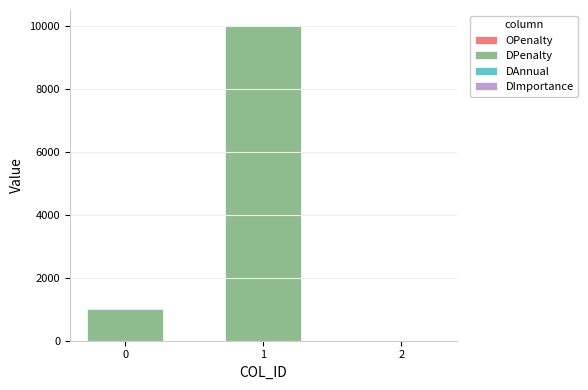

True or false: DPenalty has a value of 1000 at 0.

True